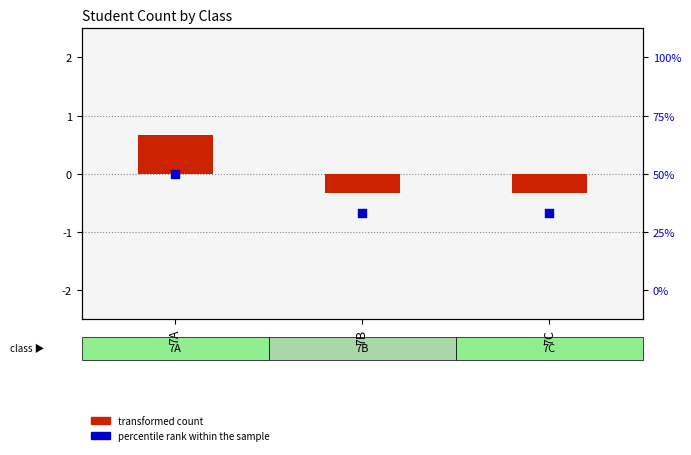

At which category is the sum across all series the highest?

7A